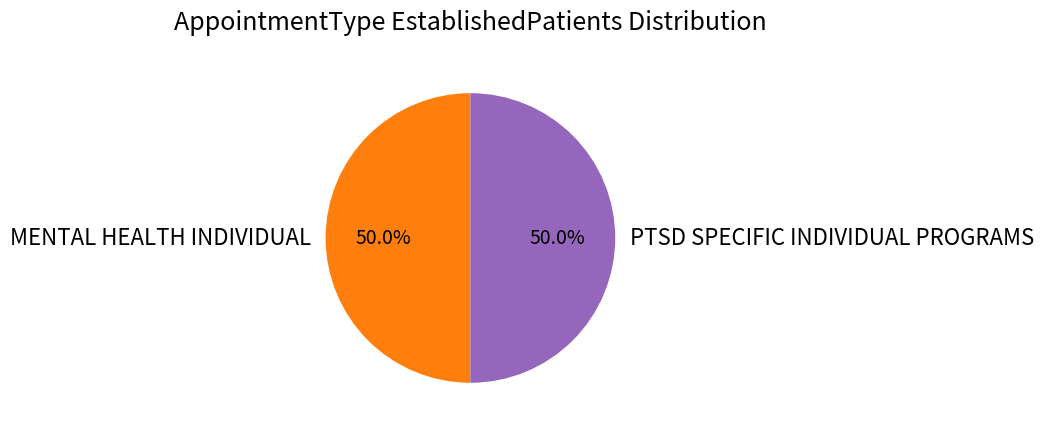

How many segments does this pie chart have?

2